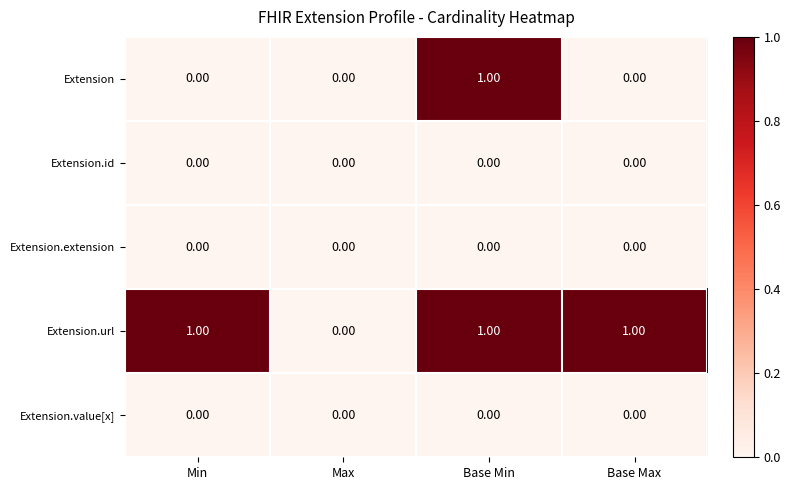

Between Base Min and Base Max, which series saw the biggest shift?

Extension